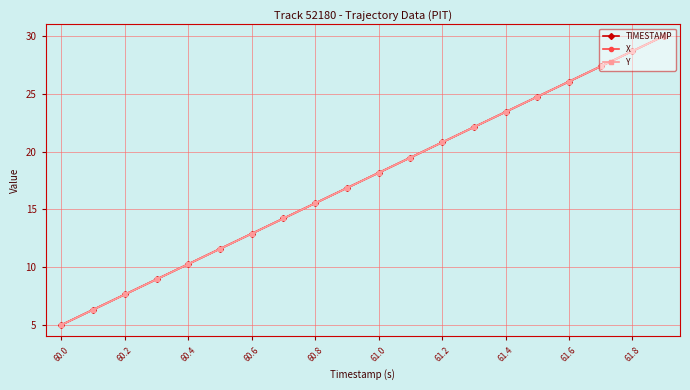

True or false: TIMESTAMP has more than 2 points higher than both neighbors.

False